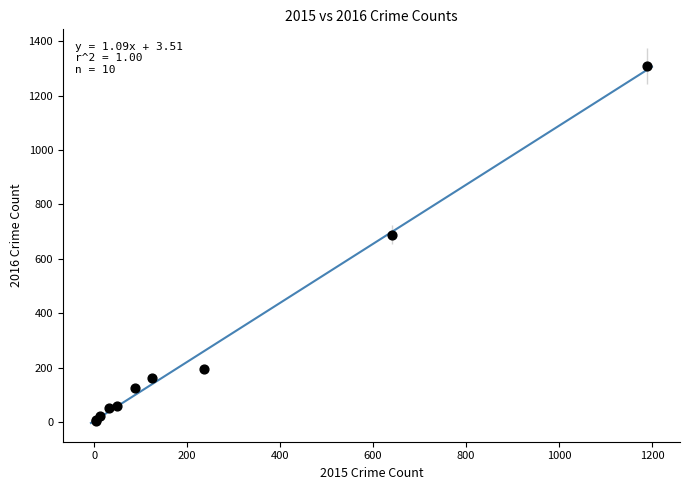

What Y value in the scatter plot is closest to 656?

689